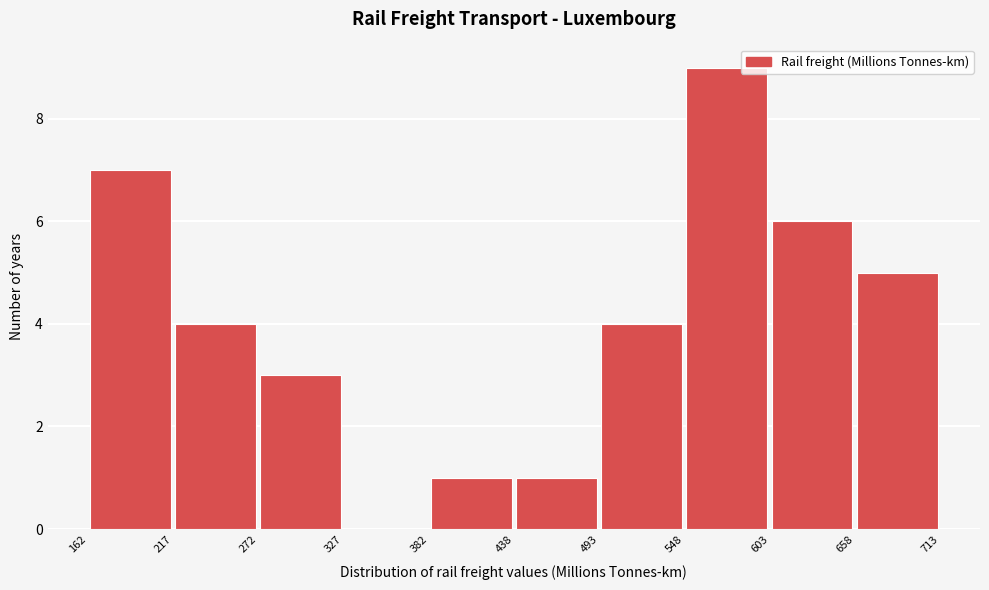

Reading left to right, list every bar in this chart as the range it spans on the x-axis followed by its height. The values are not printed on the chart, so give them approximately, as read against the axis.

162 to 217: 7
217 to 272: 4
272 to 327: 3
327 to 382: 0
382 to 438: 1
438 to 493: 1
493 to 548: 4
548 to 603: 9
603 to 658: 6
658 to 713: 5